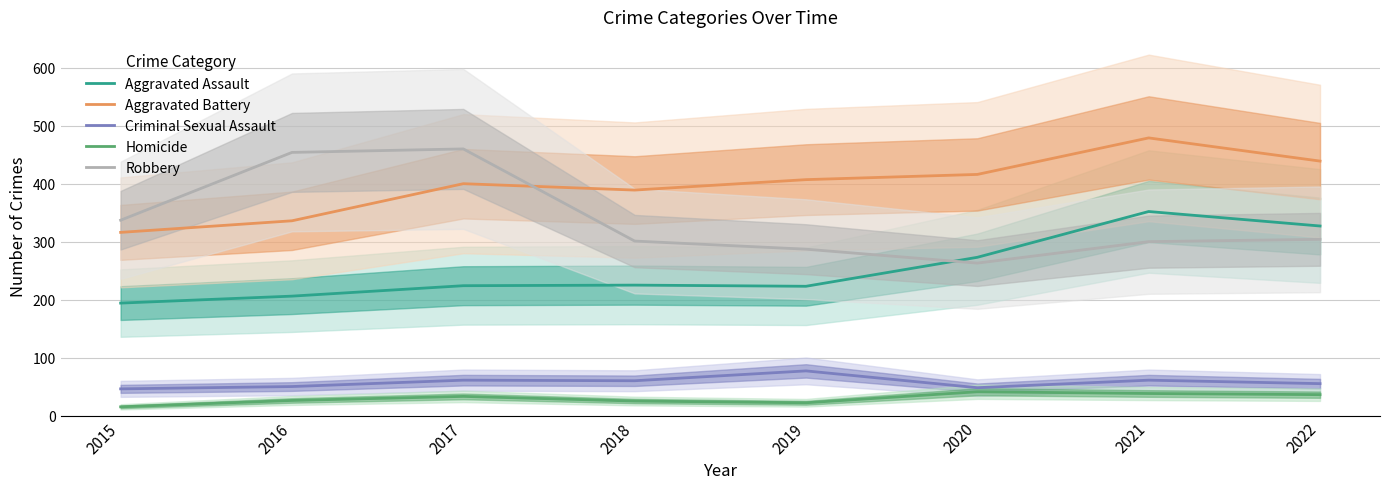

Rank the categories by Criminal Sexual Assault value from highest to lowest.

2019, 2017, 2021, 2018, 2022, 2016, 2020, 2015